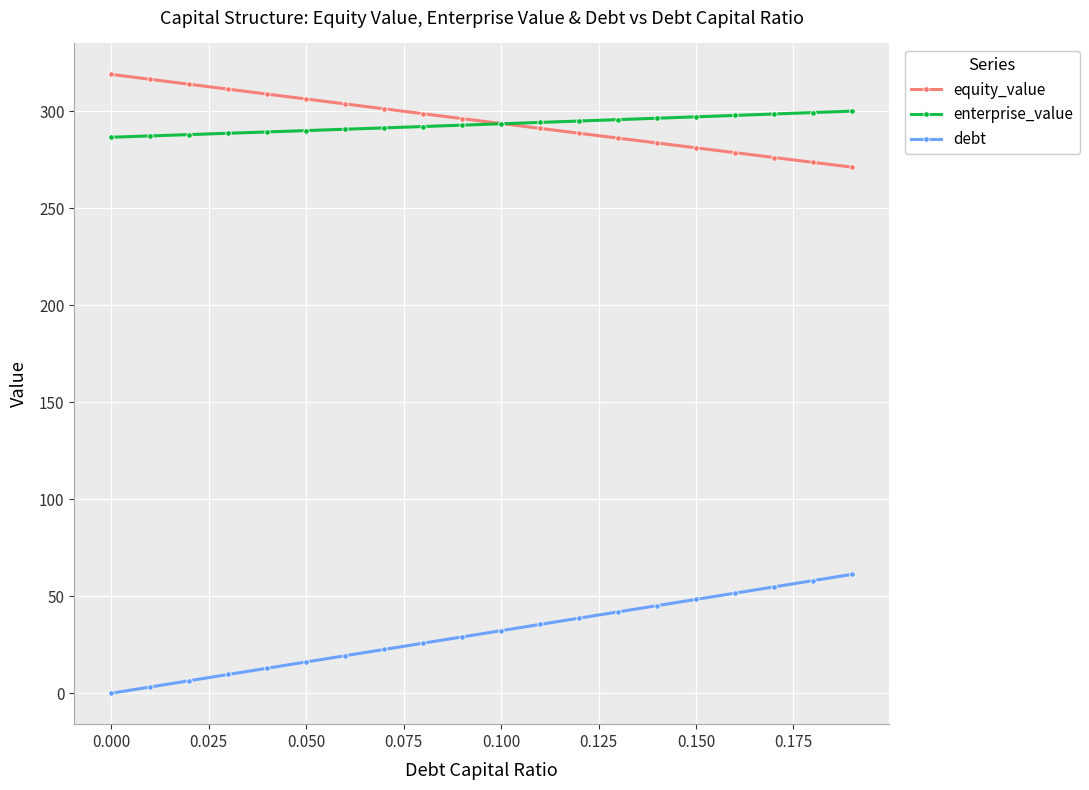

What is the value of the equity_value point at the 15th from the left?

283.7